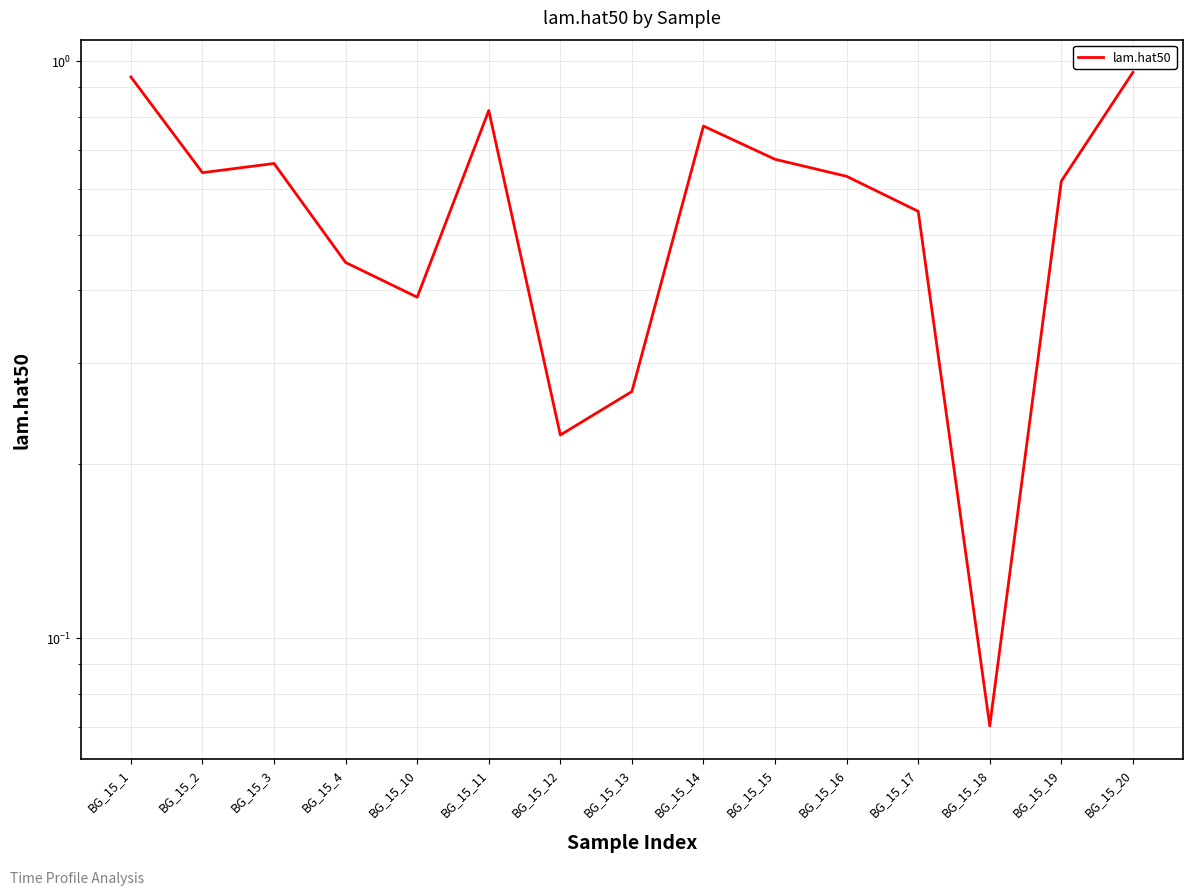

Where is the first local maximum?

BG_15_3